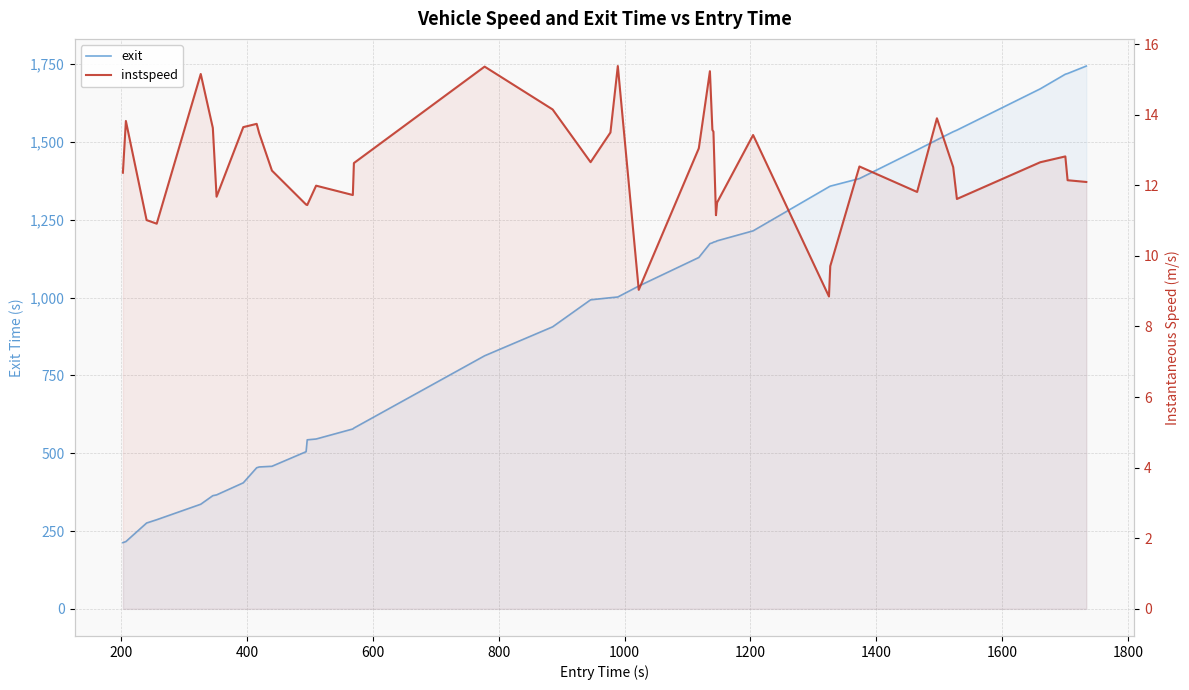

True or false: exit and instspeed cross at least once.

False